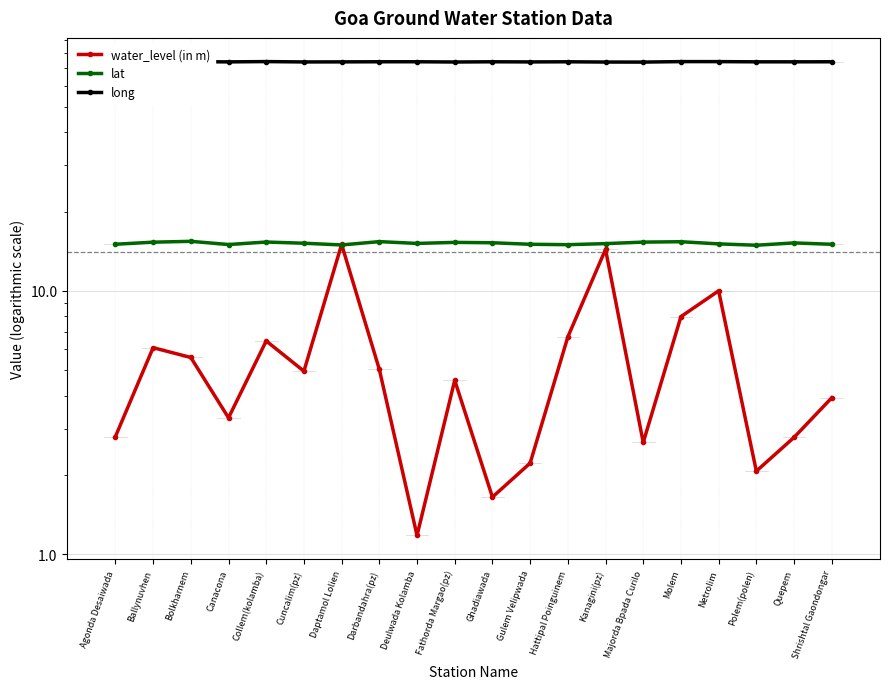

How many interior local peaks does the lat series have?

6